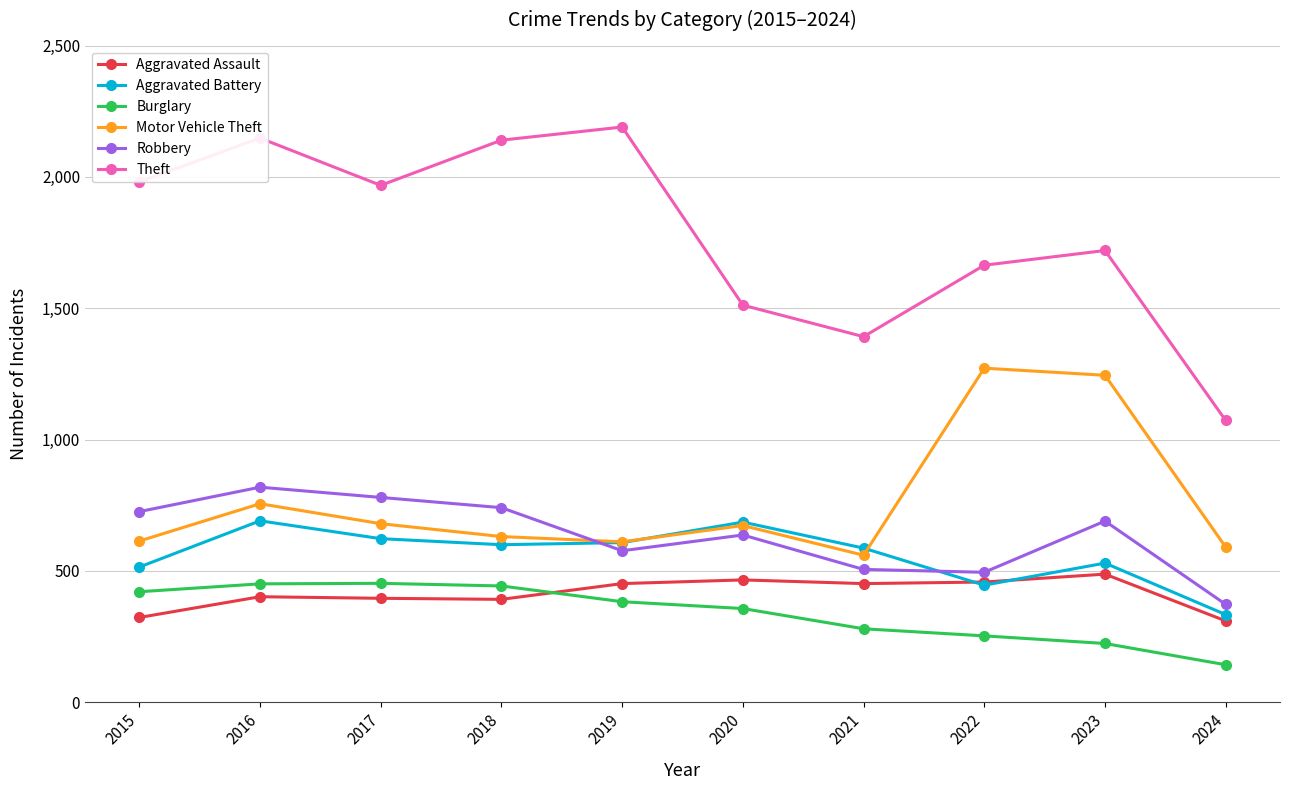

The value of Motor Vehicle Theft at 2020 is 333. True or false?

False